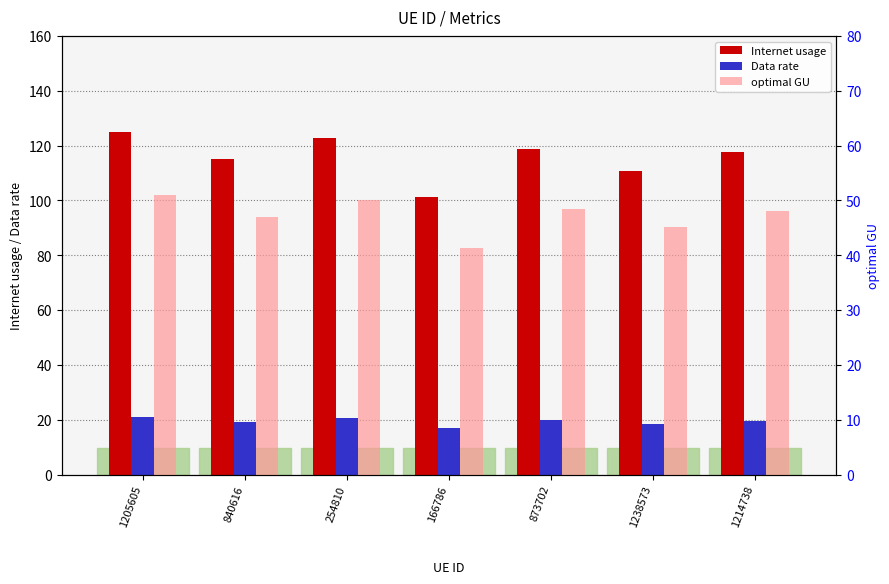

Reading left to right, list all the values displayed in this chart.

Internet usage: 1205605=125.1	840616=115.2	254810=122.9	166786=101.3	873702=118.6	1238573=110.8	1214738=117.8
Data rate: 1205605=20.9	840616=19.2	254810=20.5	166786=16.9	873702=19.8	1238573=18.5	1214738=19.6
optimal GU: 1205605=51.1	840616=47.0	254810=50.2	166786=41.3	873702=48.4	1238573=45.2	1214738=48.1